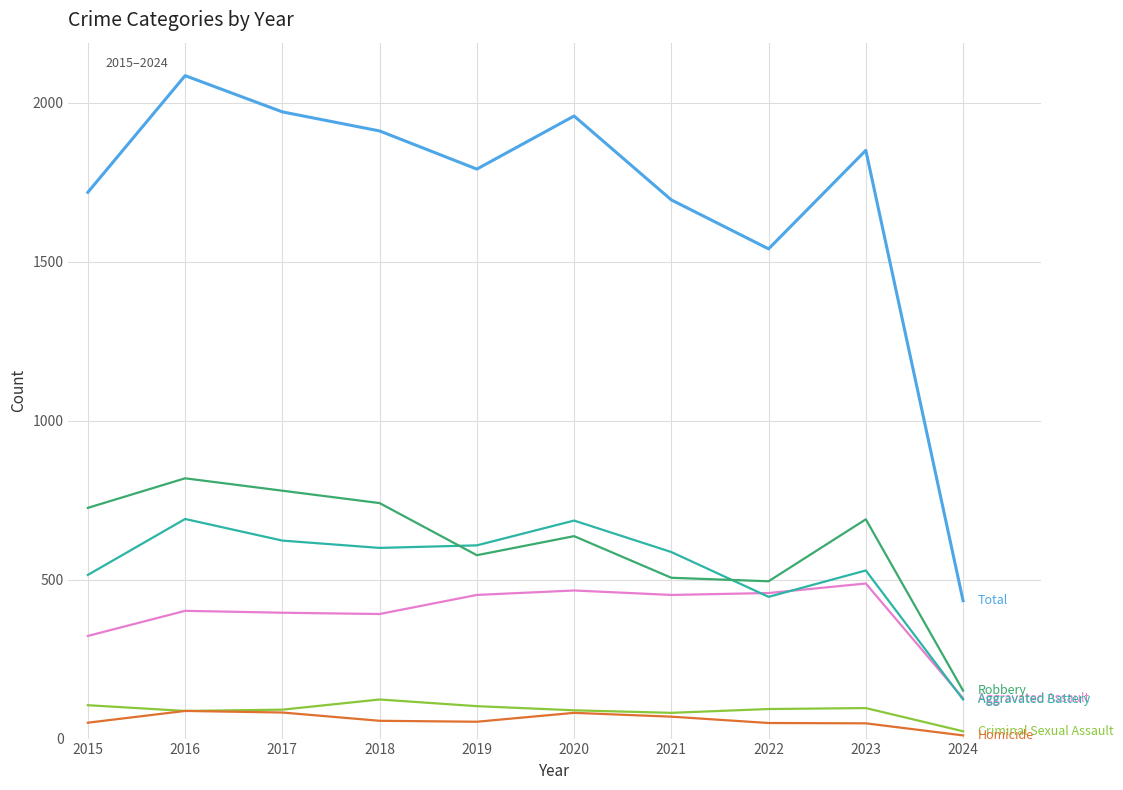

Count the number of categories in the chart.

10